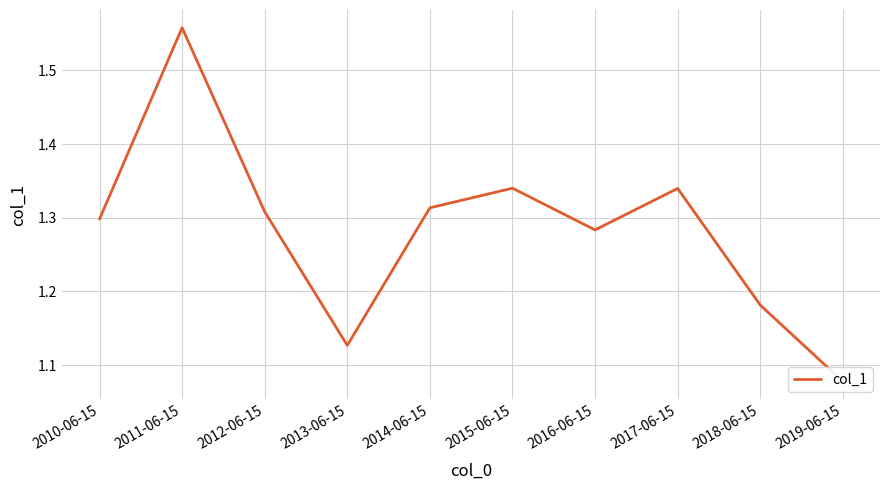

What is the difference between the maximum and minimum values?

0.5